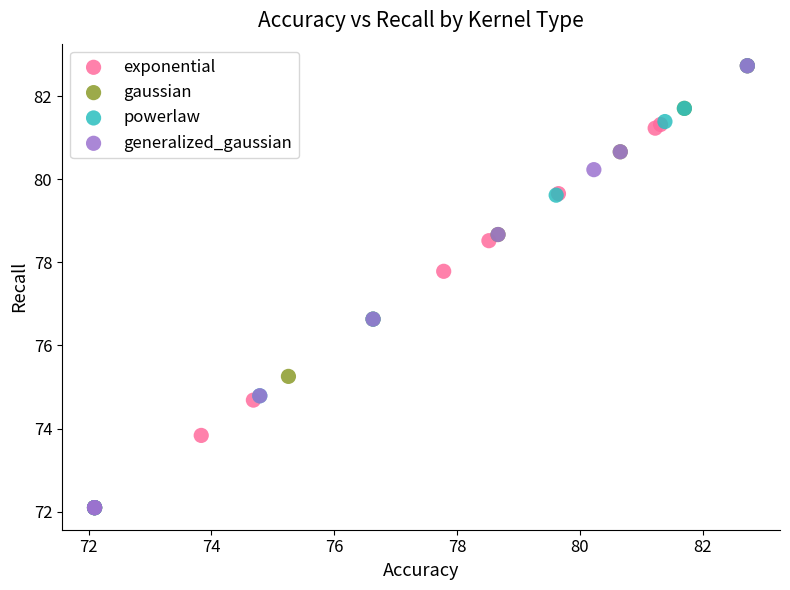

What are all the series names shown in the legend?

exponential, gaussian, powerlaw, generalized_gaussian